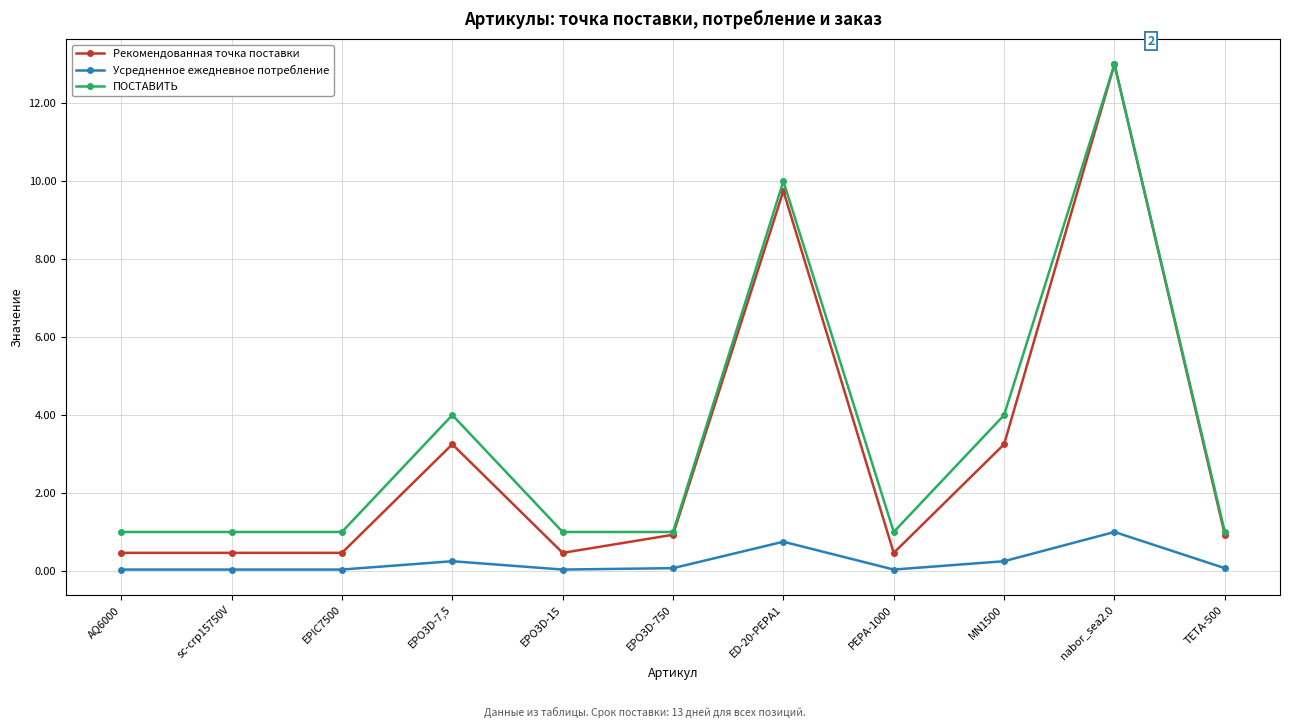

True or false: ПОСТАВИТЬ has more than 2 points higher than both neighbors.

True